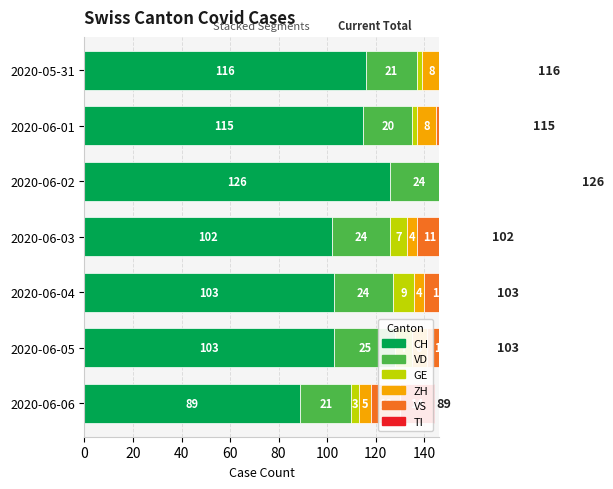

Does the chart contain any negative values?

No